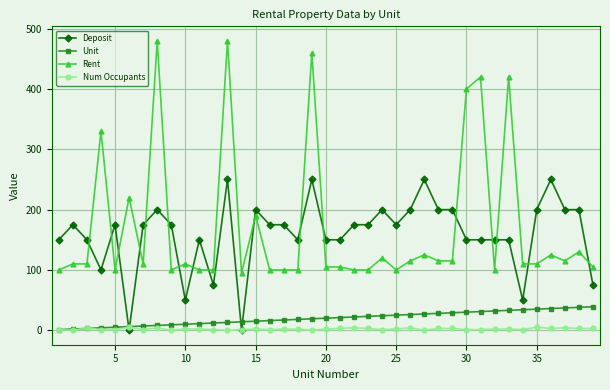

Rank the series by their maximum value, from lowest to highest.

Num Occupants, Unit, Deposit, Rent